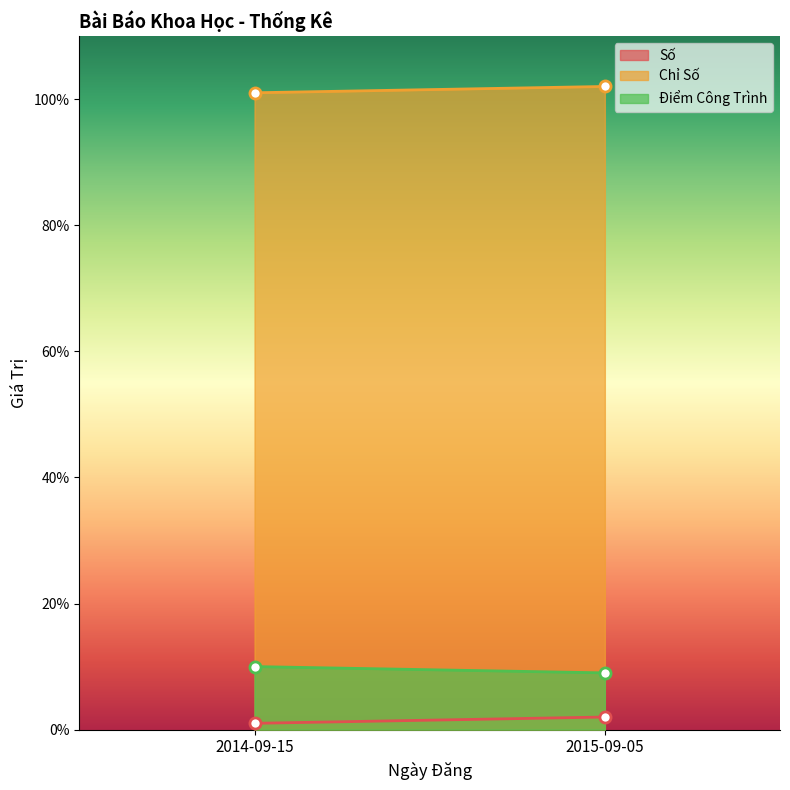

At which label does Điểm Công Trình reach its minimum?

2015-09-05